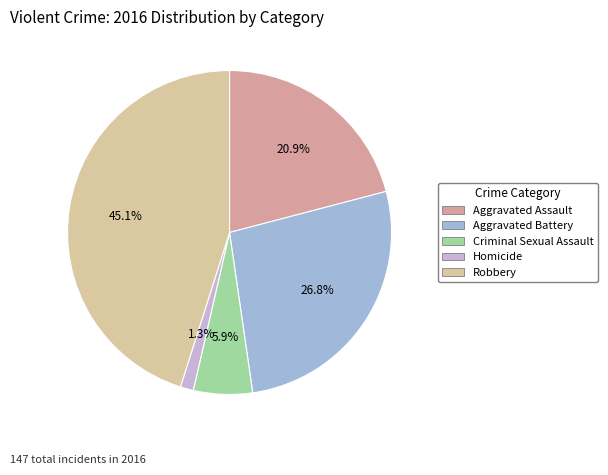

True or false: Robbery accounts for 45% of the total.

True